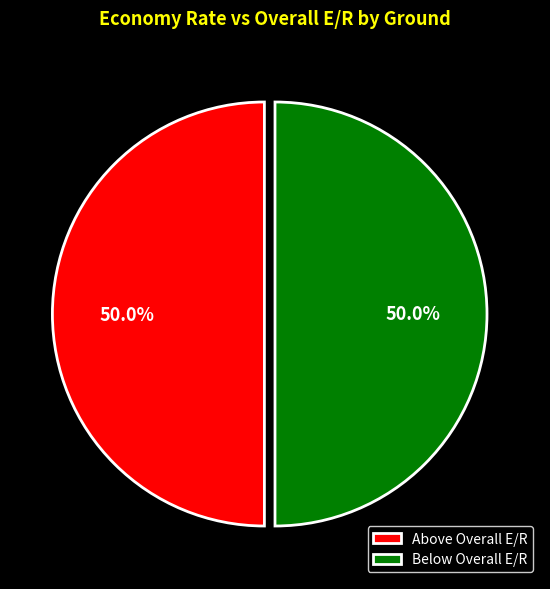

Approximately how many times larger is the value at Above Overall E/R compared to Below Overall E/R?

1.0